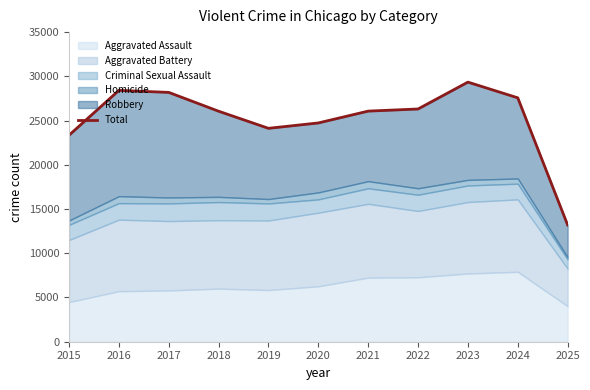

How many points are higher than both their immediate neighbors (excluding endpoints)?

2